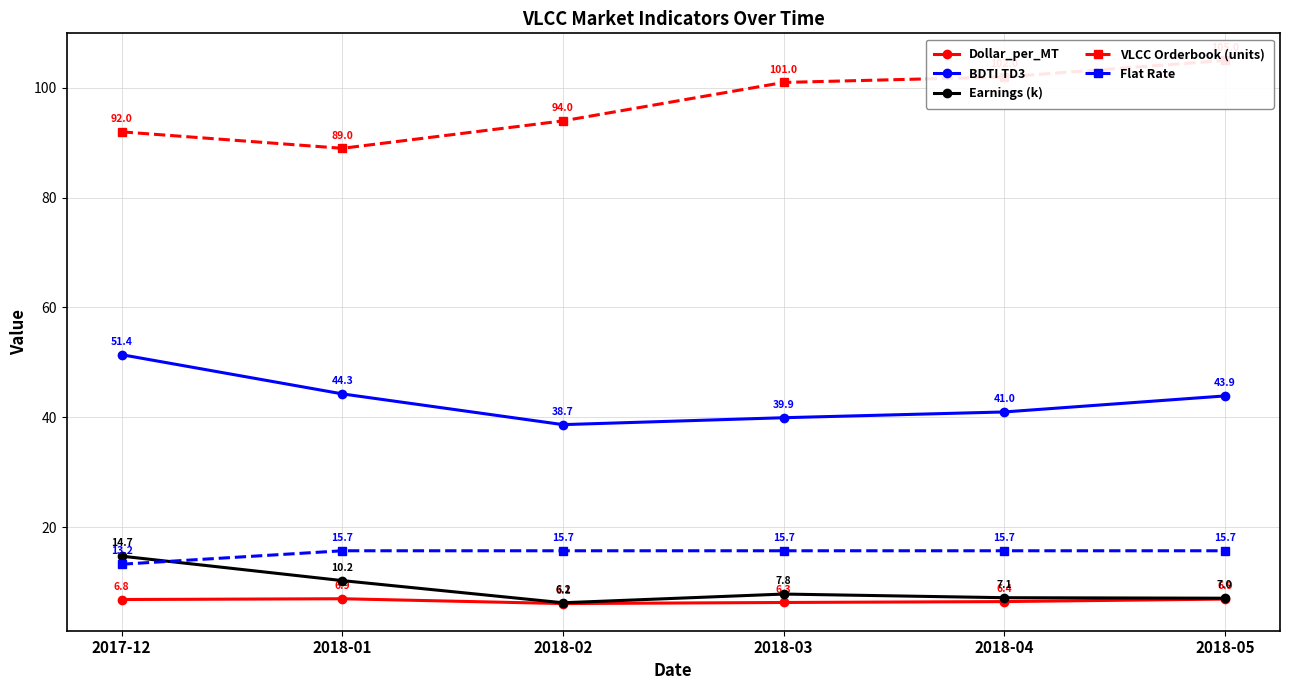

Is this an area chart (filled region under the line)?

No